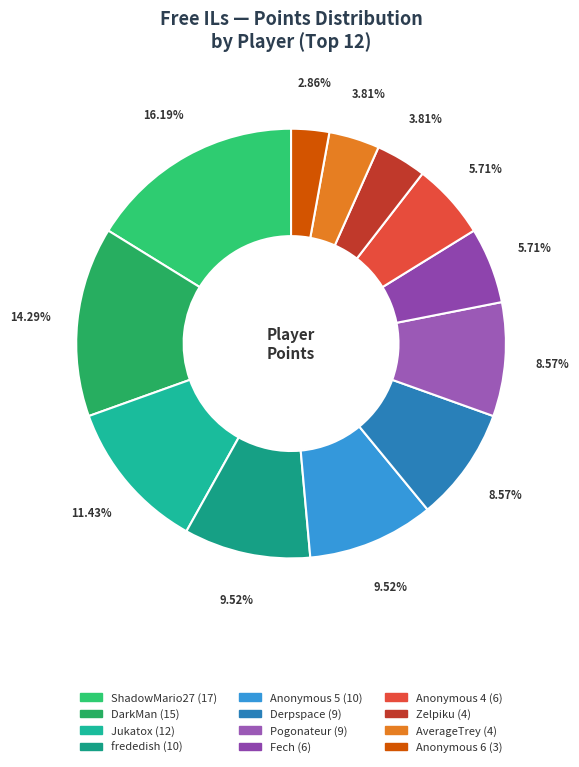

Does any single category account for the majority?

No